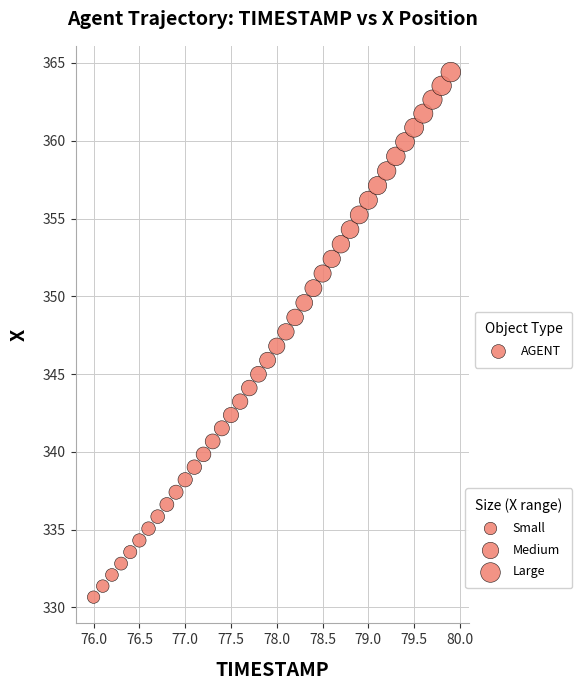

What is the range of X values (max minus min)?

3.9